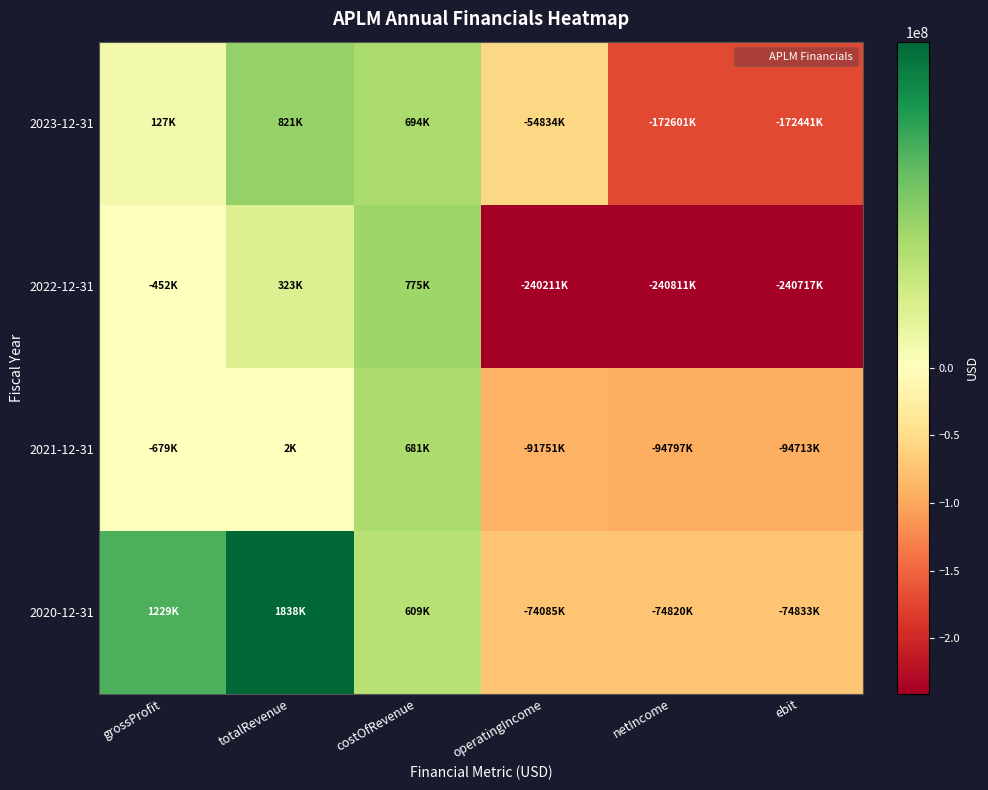

Between netIncome and ebit, which is larger?

ebit